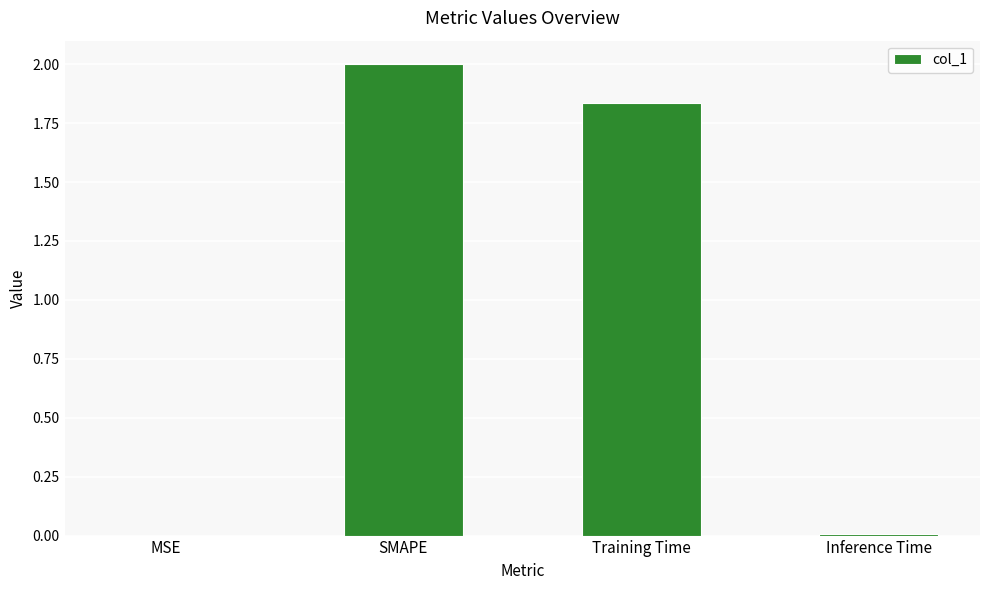

What is the change in value from Training Time to Inference Time?

-1.8